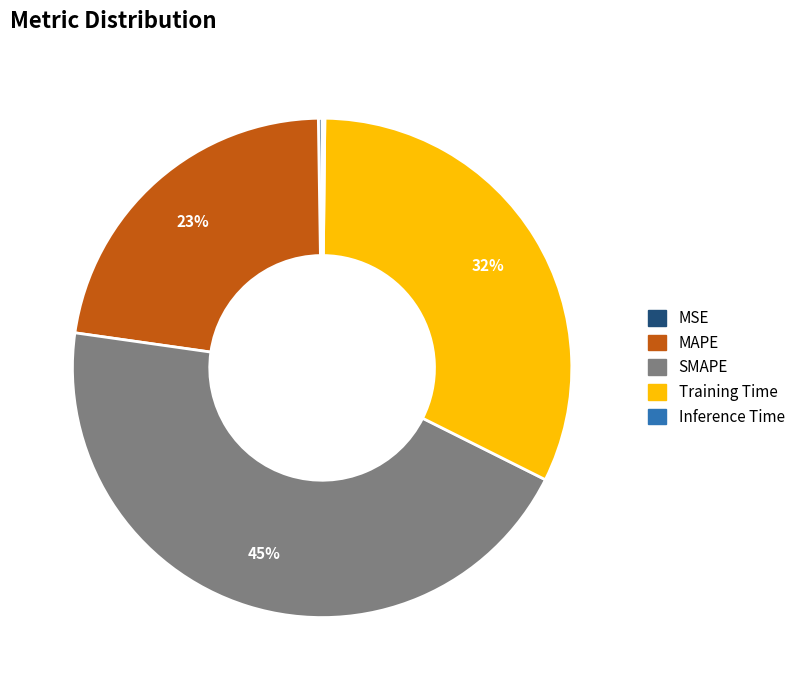

Is Training Time the majority of the pie?

No